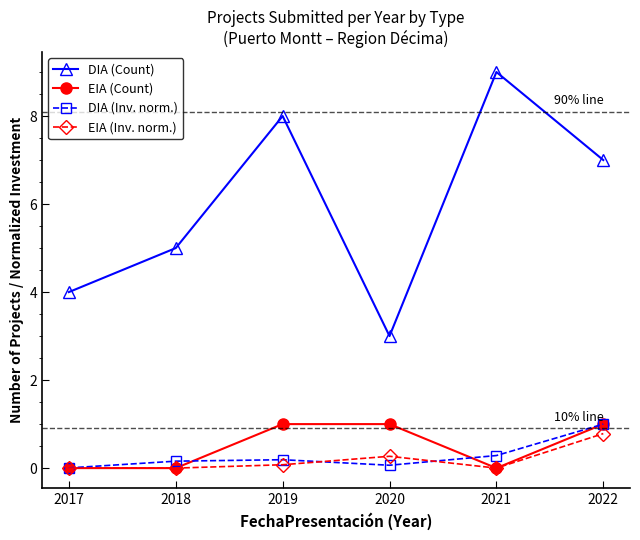

How many values in the DIA (Count) series are below 7?

3